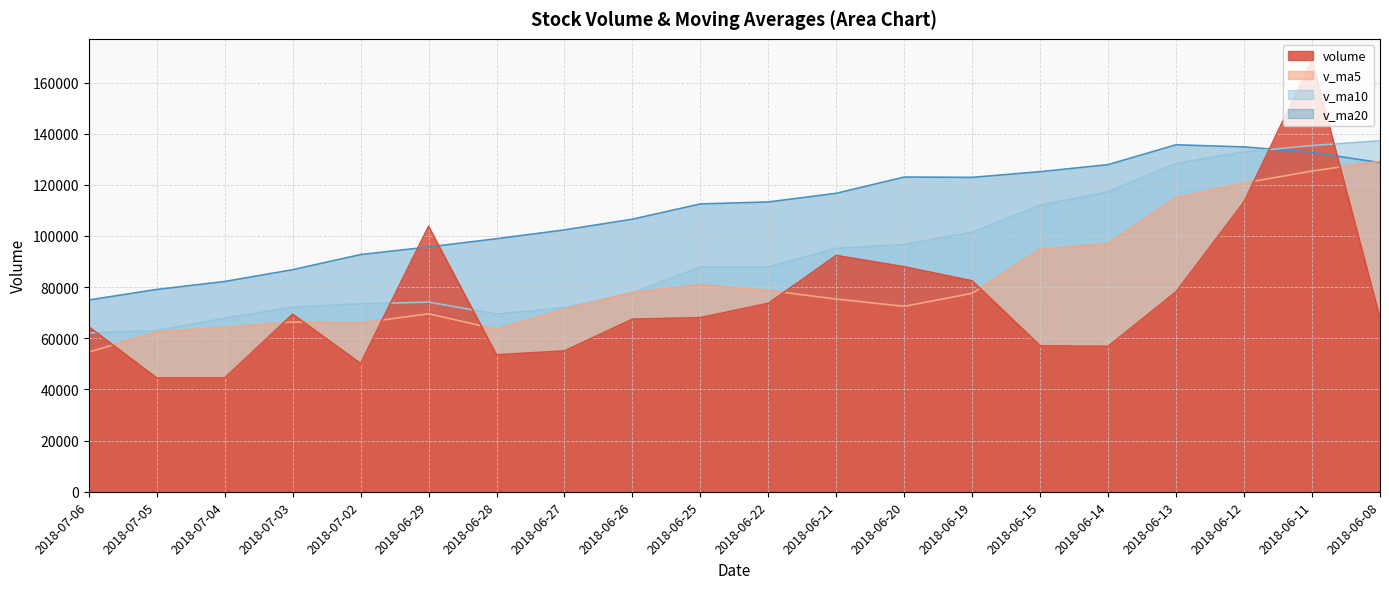

At which label does v_ma10 first exceed 87864?

2018-06-25